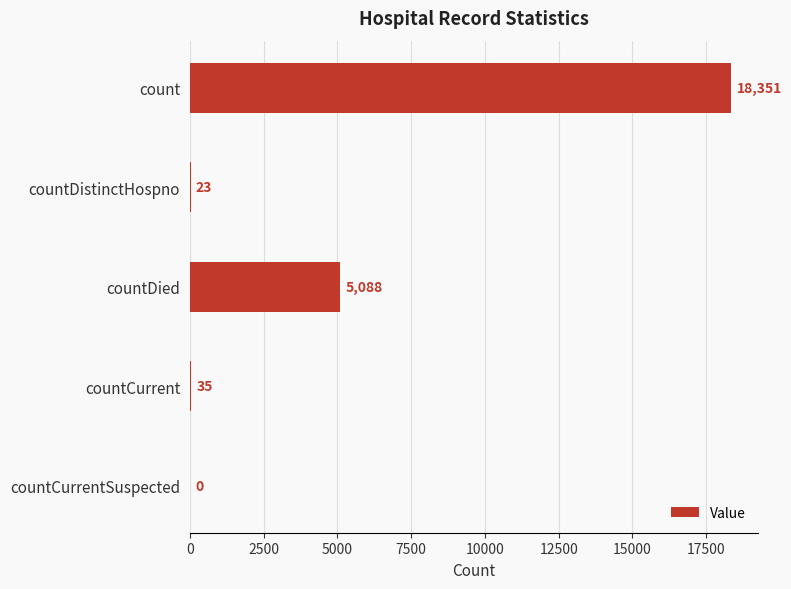

Are the bars grouped side by side (vs. stacked)?

No